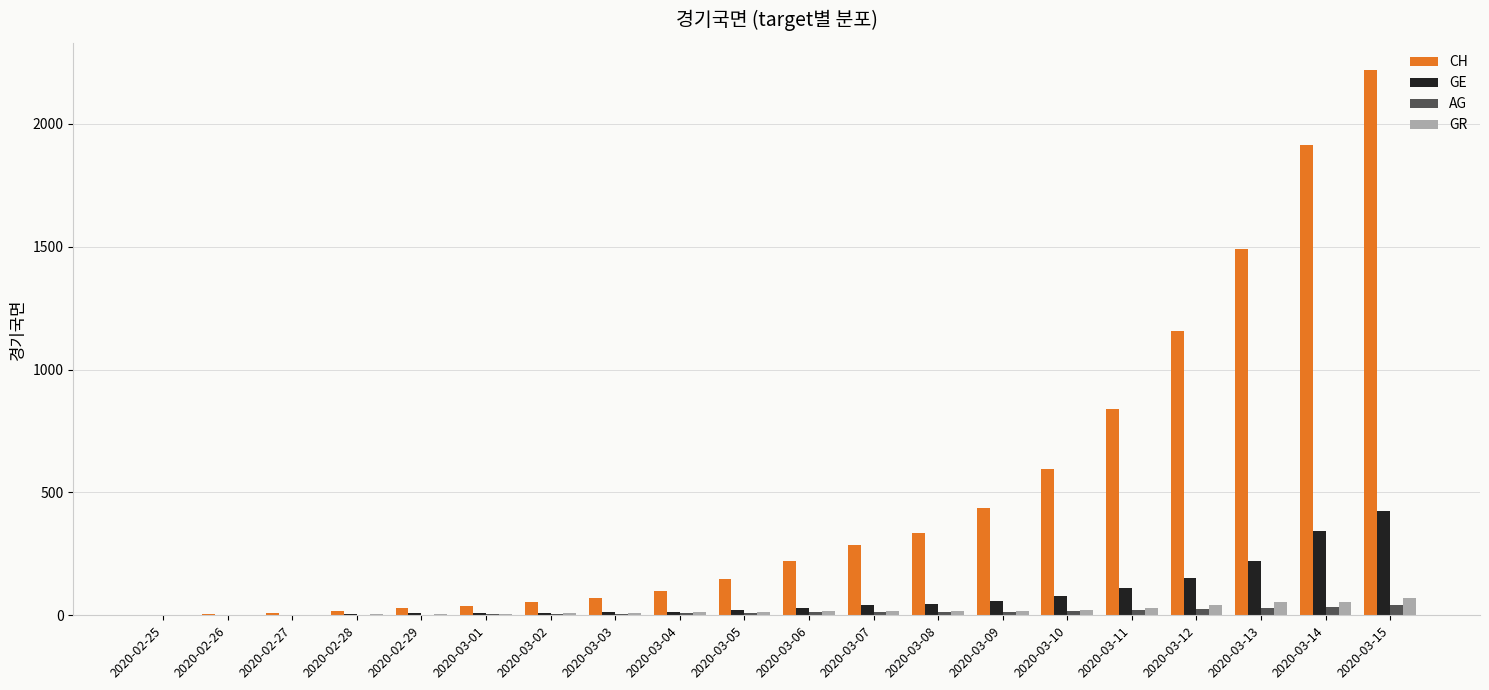

What is the difference between the GE values at 2020-02-28 and 2020-03-03?

9